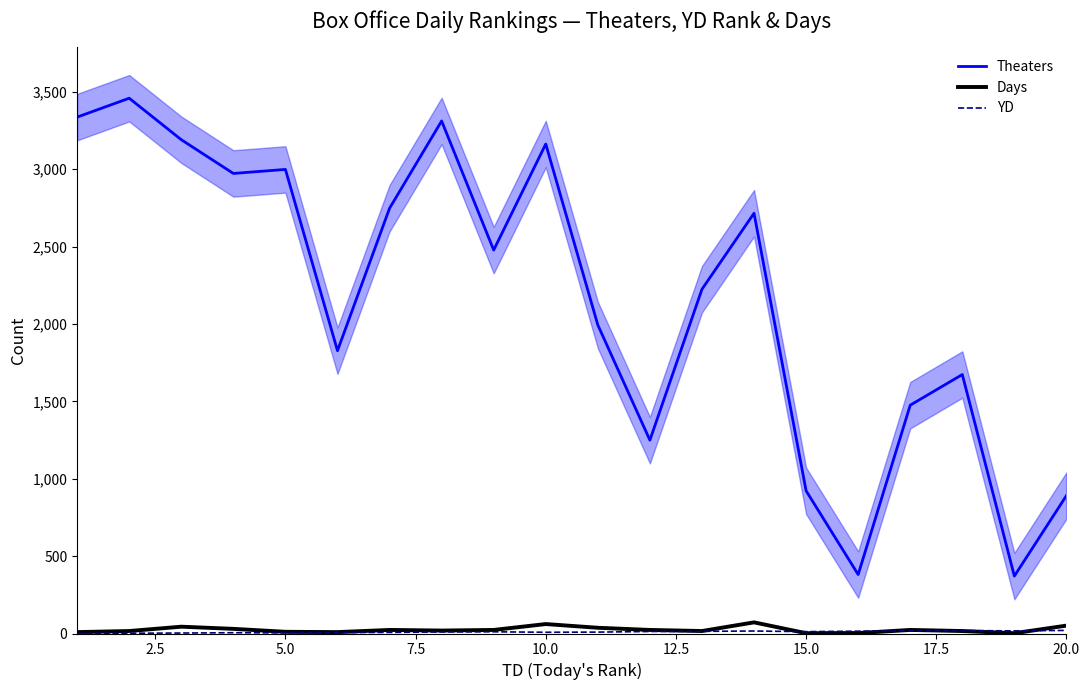

Which series has the largest total across all categories?

Theaters